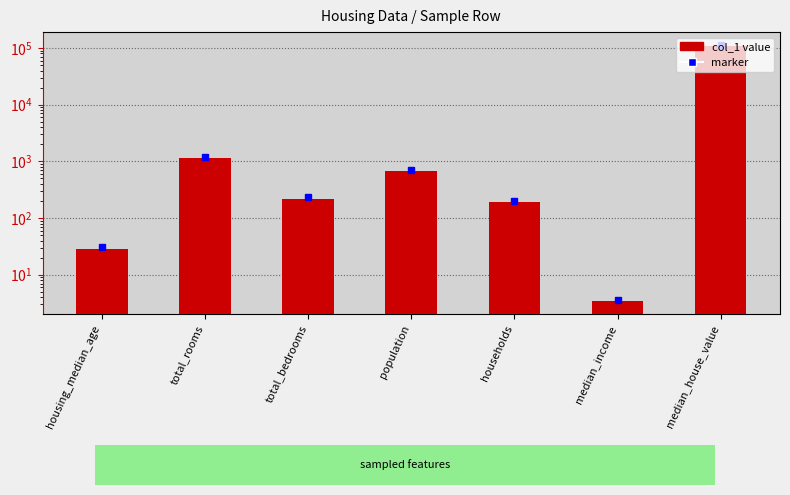

What is the maximum value shown in the chart?

107800.0